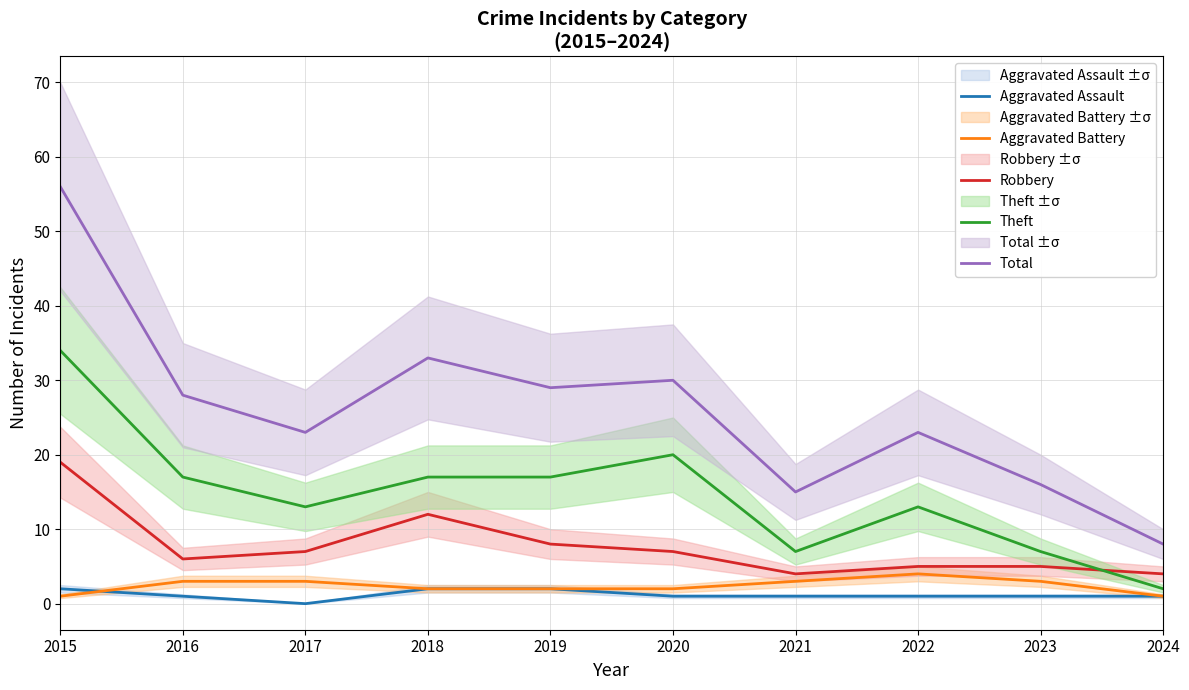

Which series has the largest total across all categories?

Total